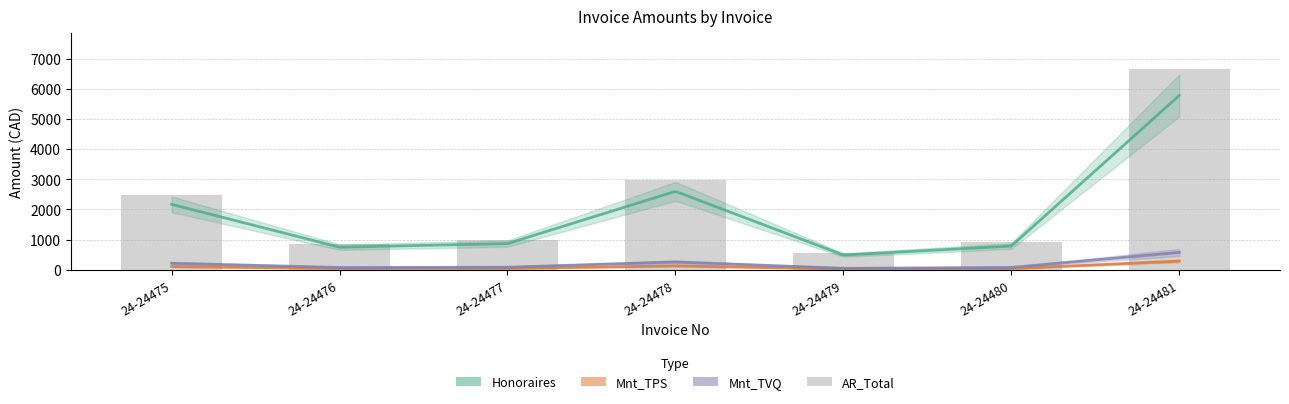

What is the value of the Mnt_TPS bar at the 7th from the left?

288.8